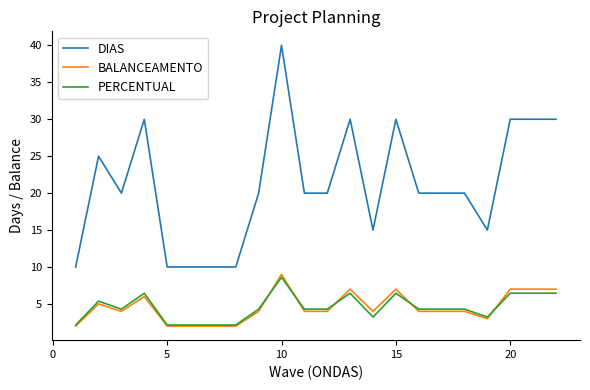

Which series has the largest total across all categories?

DIAS